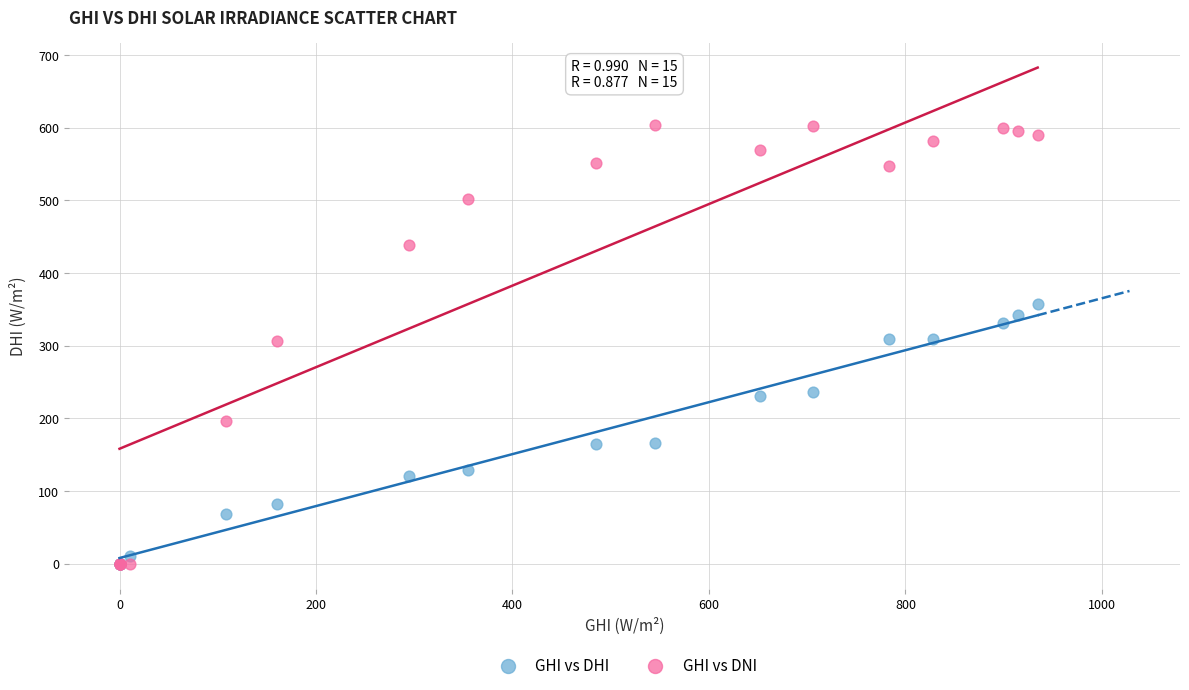

Which series has the largest Y range (max minus min)?

GHI vs DNI